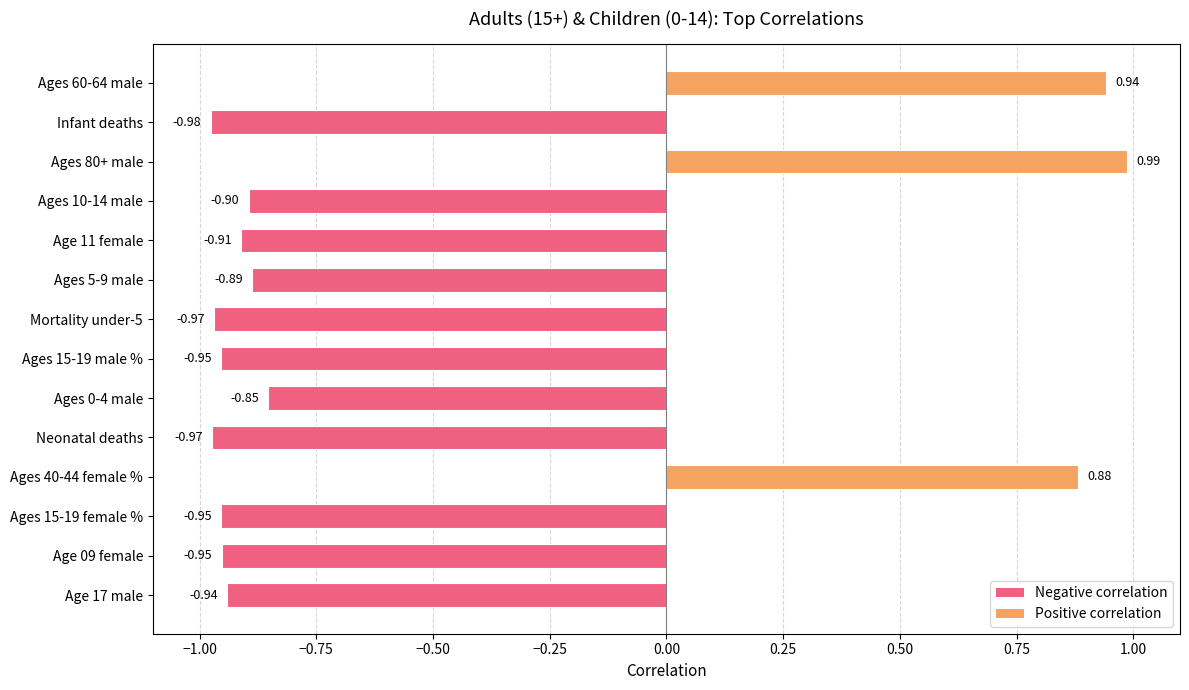

Which category has the lowest value across all series?

Infant deaths